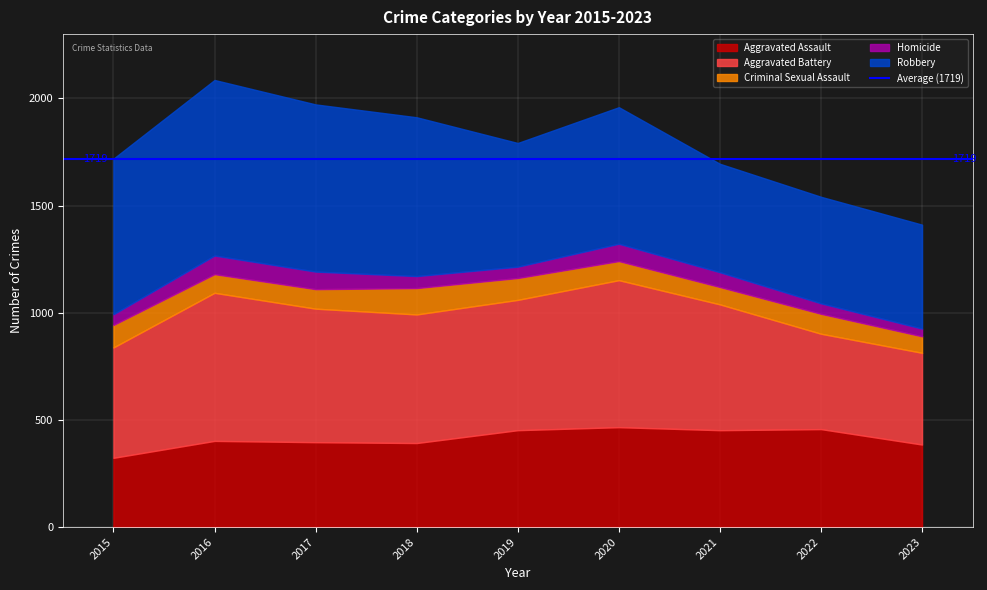

Is it true that Criminal Sexual Assault equals 87 at 2016?

True